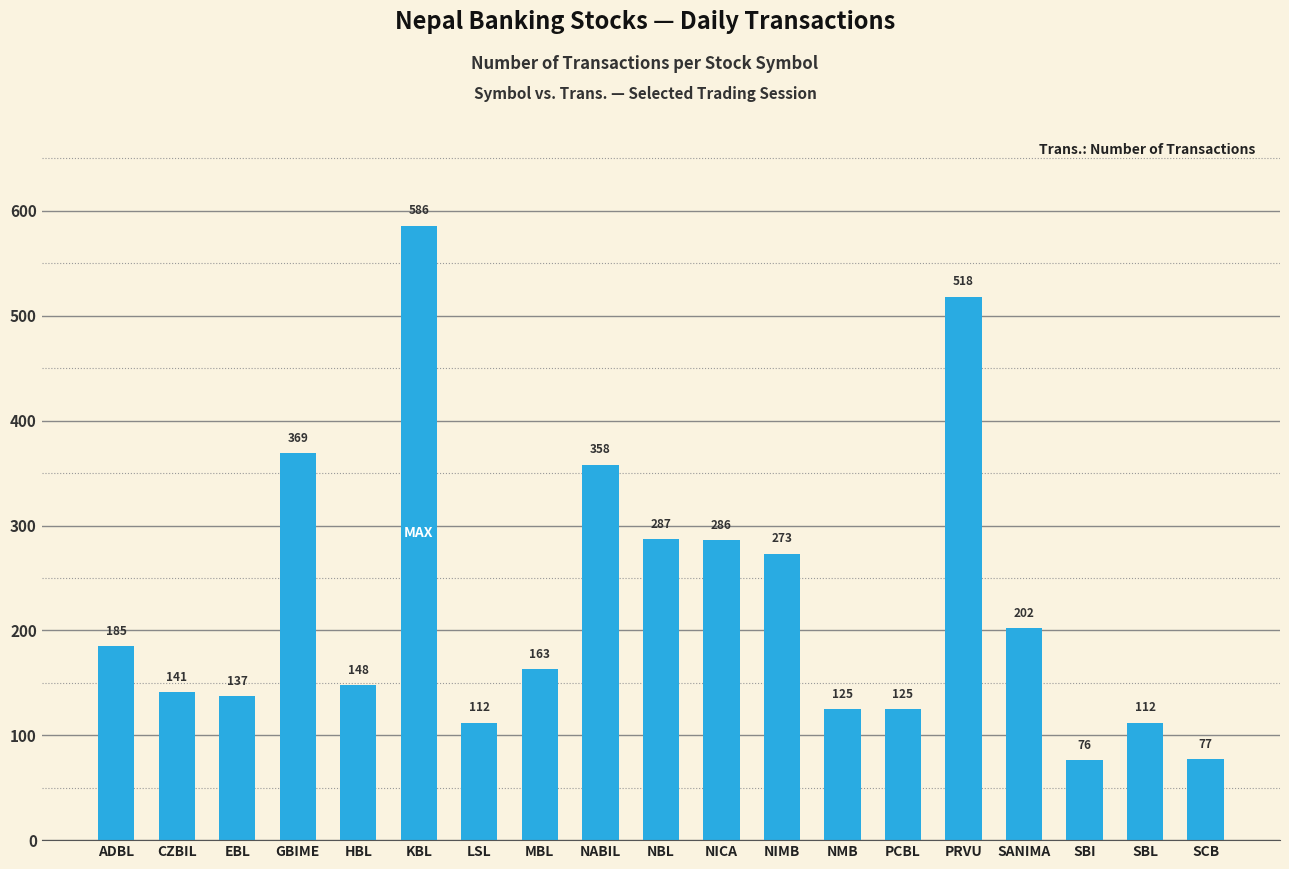

The chart shows a value of 59 at NICA. True or false?

False